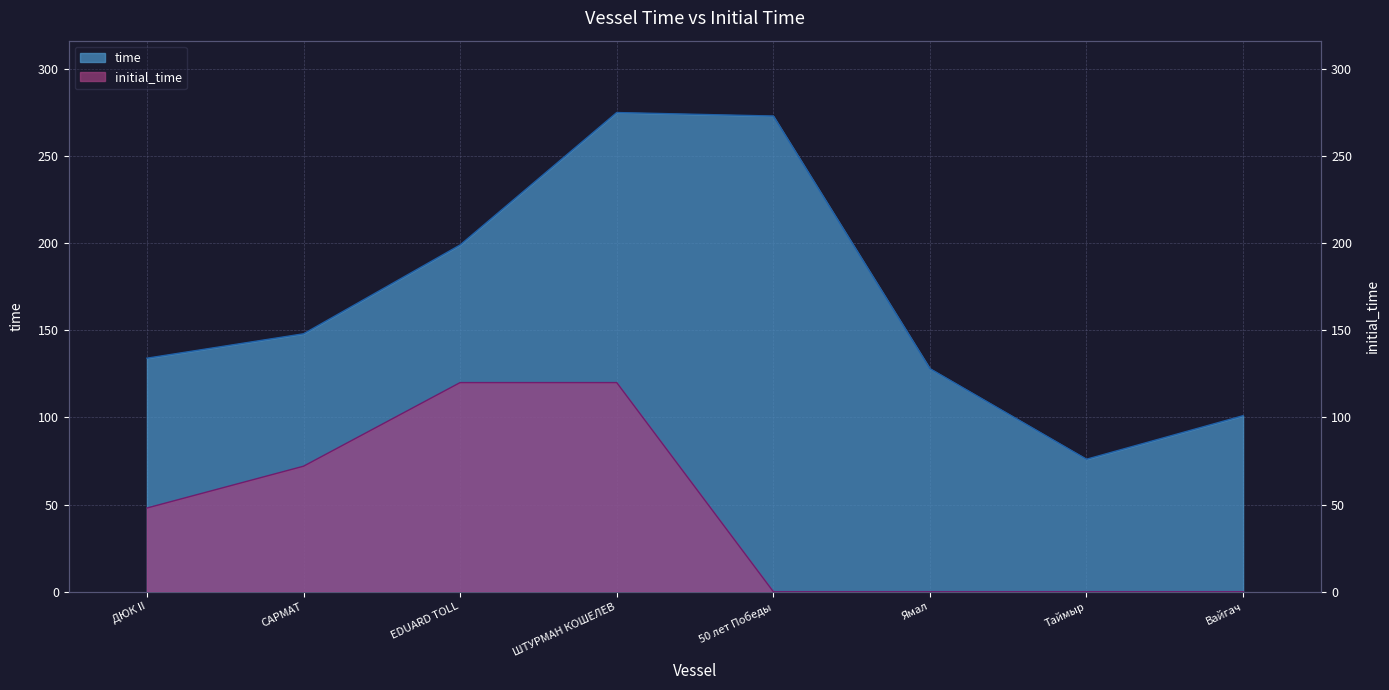

The value of initial_time at 50 лет Победы is 0. True or false?

True